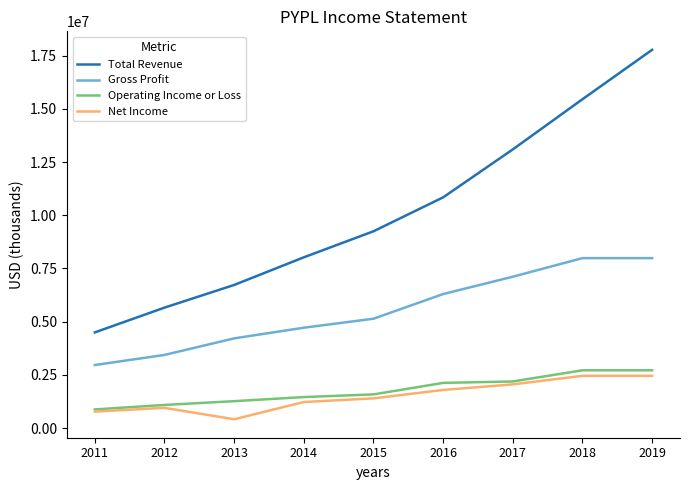

What are all the series names shown in the legend?

Total Revenue, Gross Profit, Operating Income or Loss, Net Income